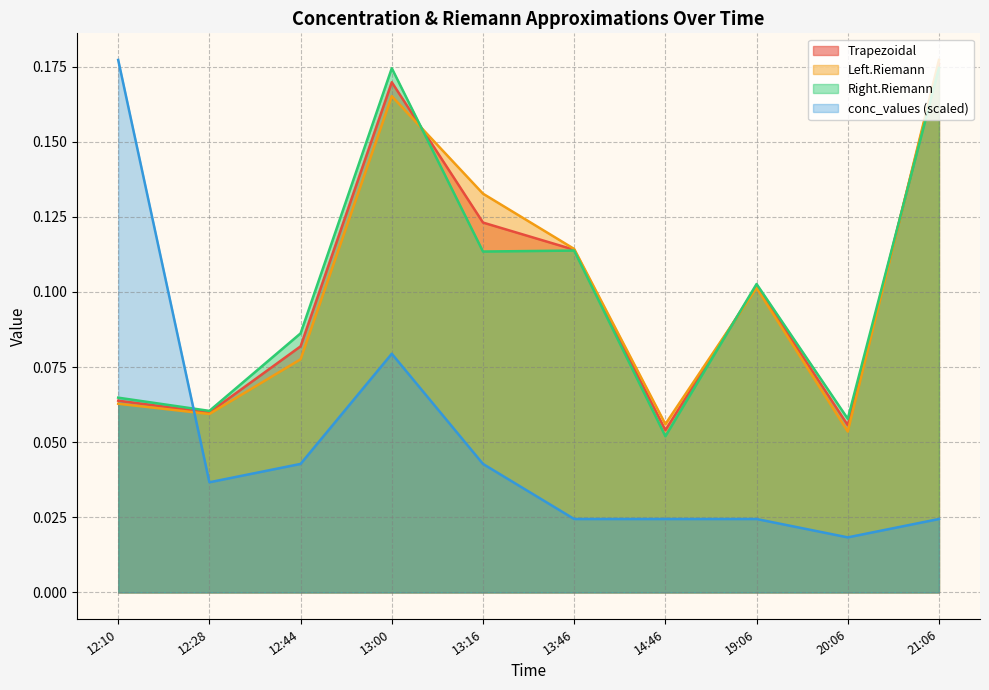

The value of Trapezoidal at 13:00 is 0.2. True or false?

True